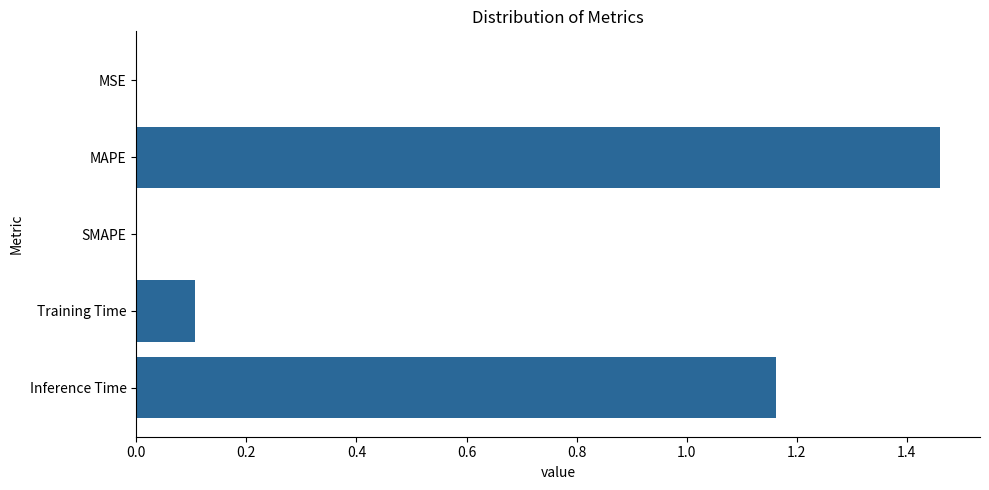

What is the sum of the values at MAPE and Training Time?

1.6